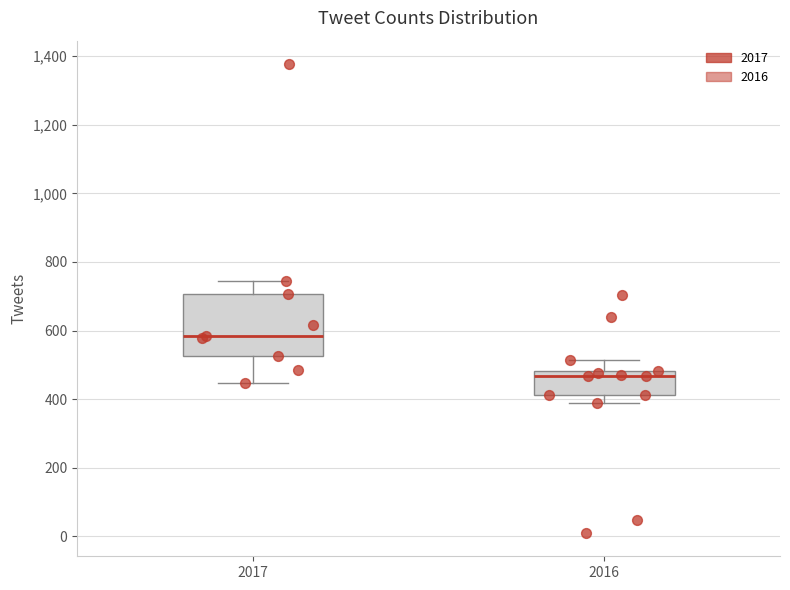

Reading left to right, transcribe this box plot: for each box, give where its median line is, the range the box spans, and where its two whiskers end, as read against the y-axis. The values are not printed on the chart, so give them approximately, as read against the axis.

2017: median 580, box 520 to 700, whiskers 440 to 740
2016: median 460, box 420 to 480, whiskers 380 to 520